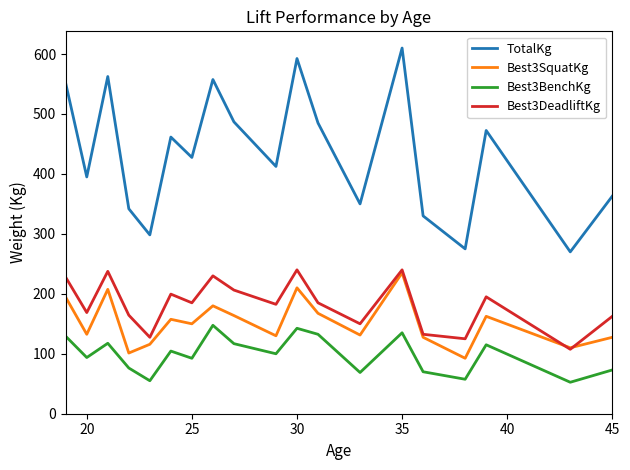

True or false: Best3DeadliftKg and TotalKg cross at least once.

False